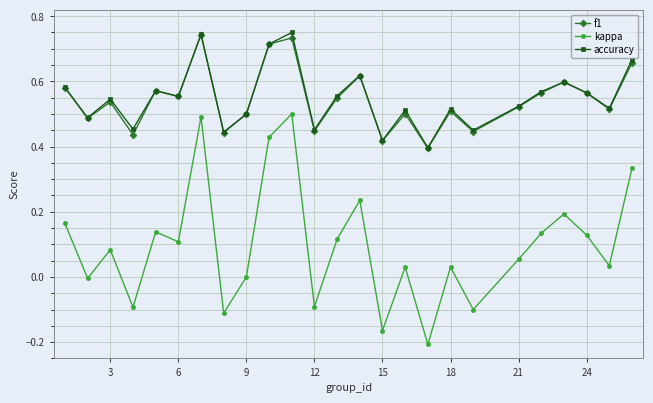

True or false: accuracy and kappa intersect in this chart.

False